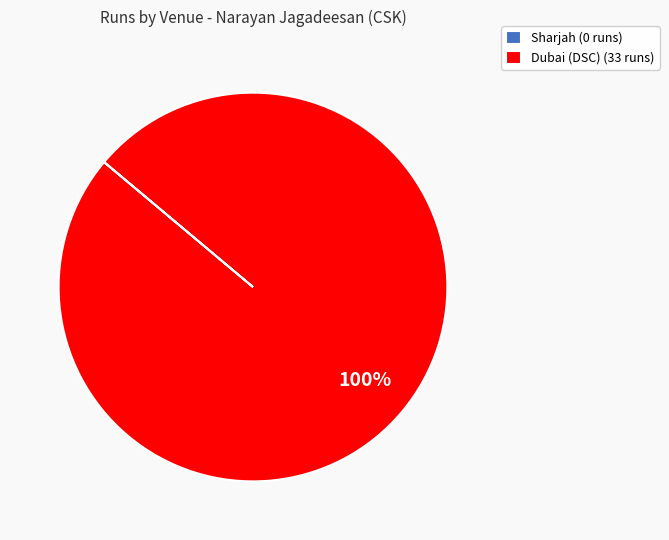

True or false: Dubai (DSC) (33 runs) accounts for 100% of the total.

True